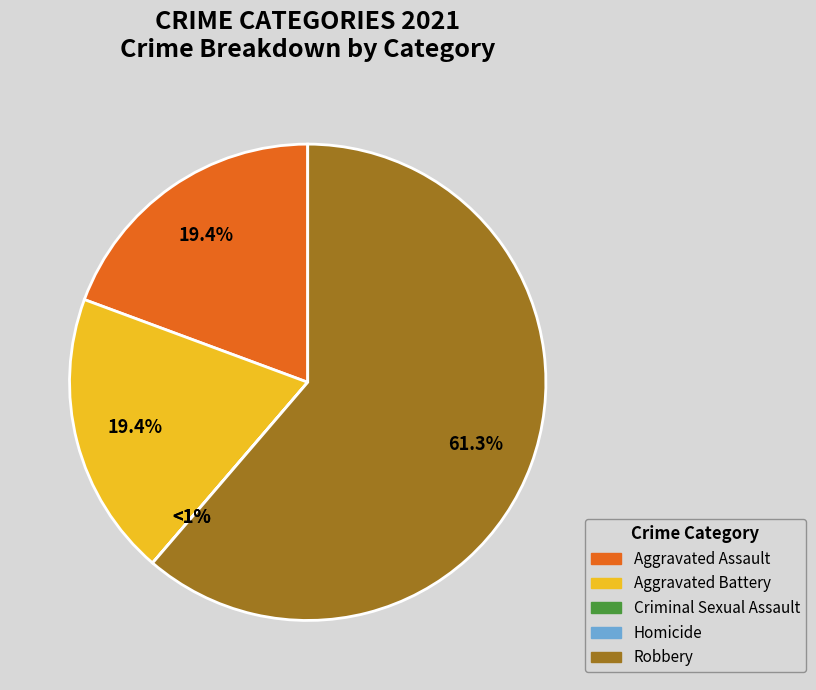

To the nearest percent, what is the average slice percentage?

20%